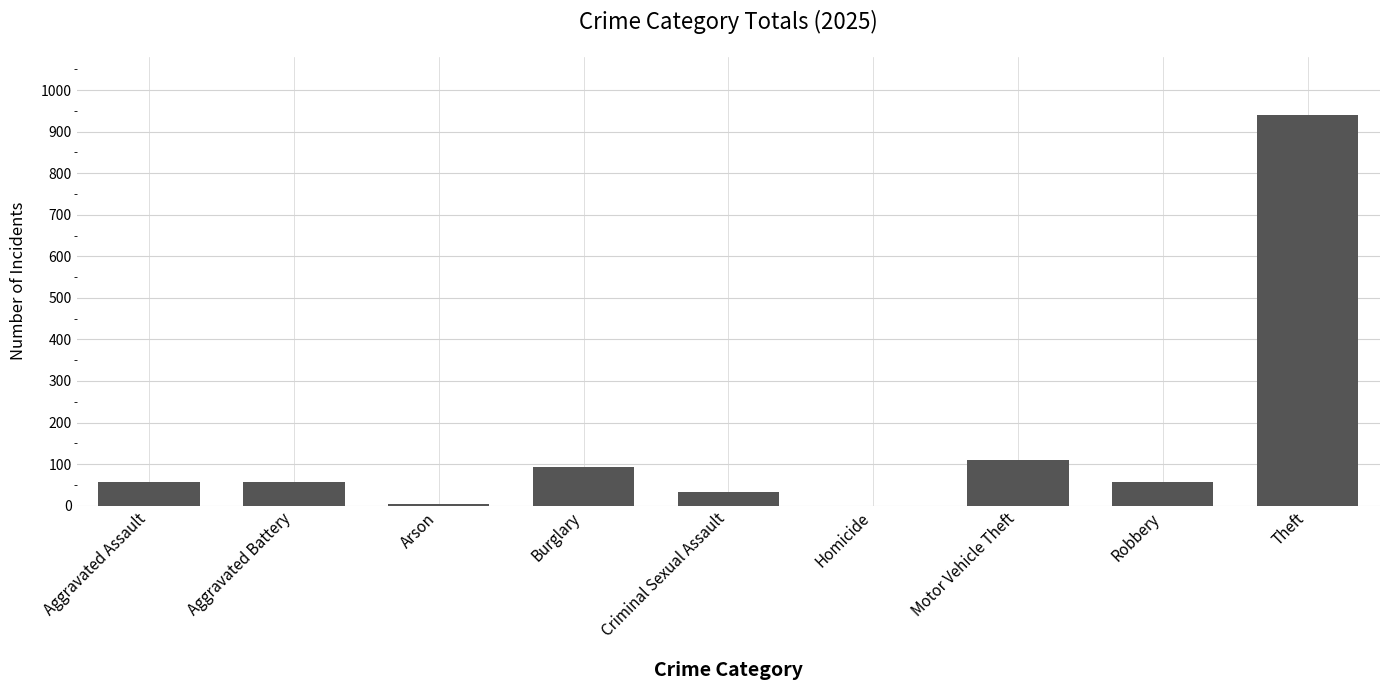

Read the value at Aggravated Assault.

57